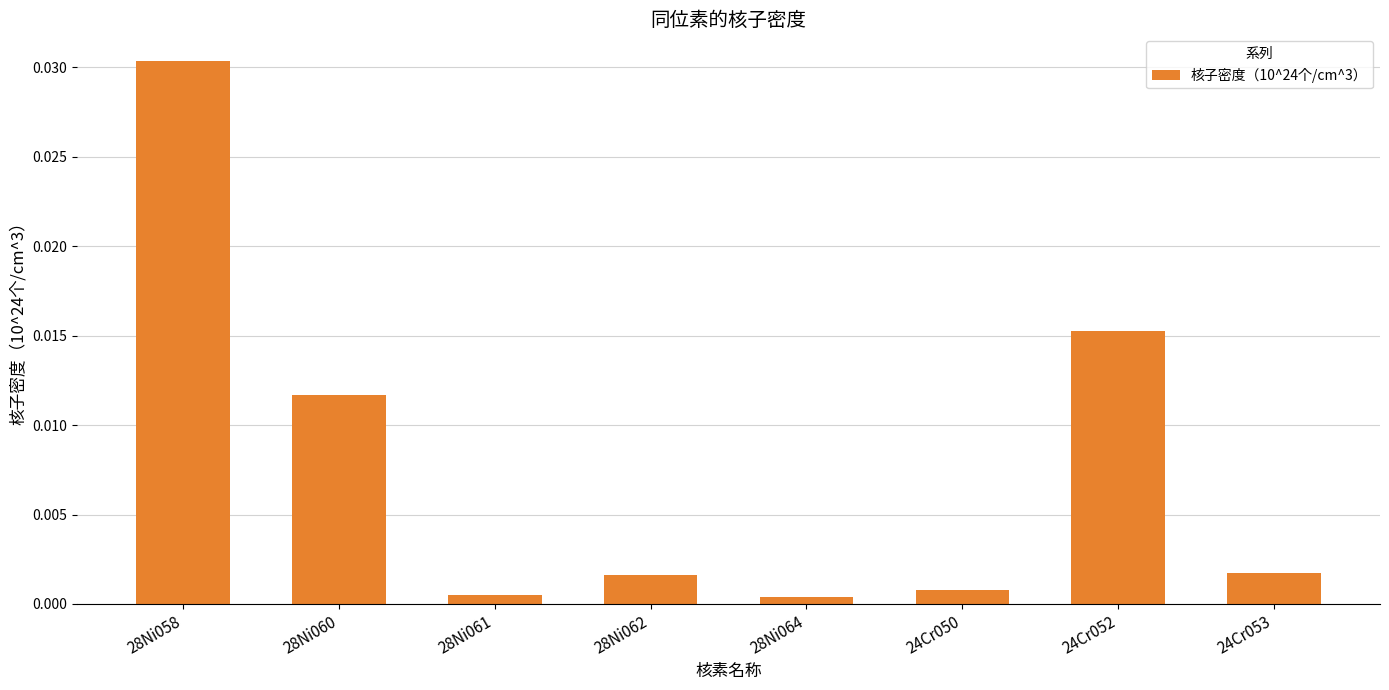

Which label corresponds to the largest value in the chart?

28Ni058